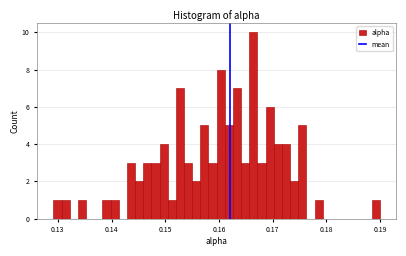

Read against the x-axis, roughly where is the centre of the tallest bar?

0.166